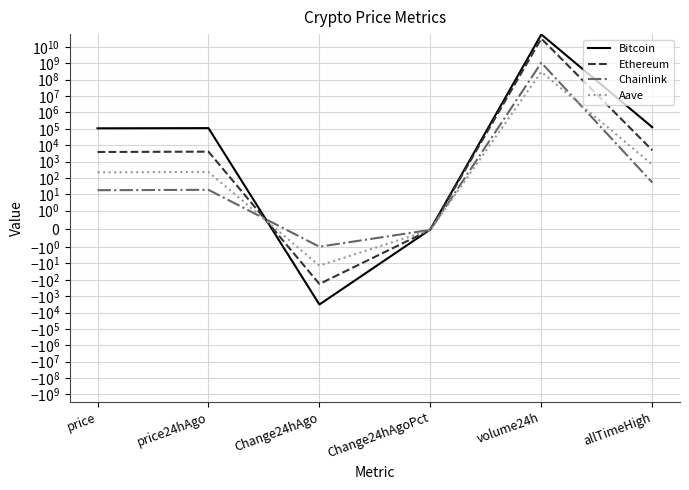

Does the chart display data point markers on the line(s)?

No